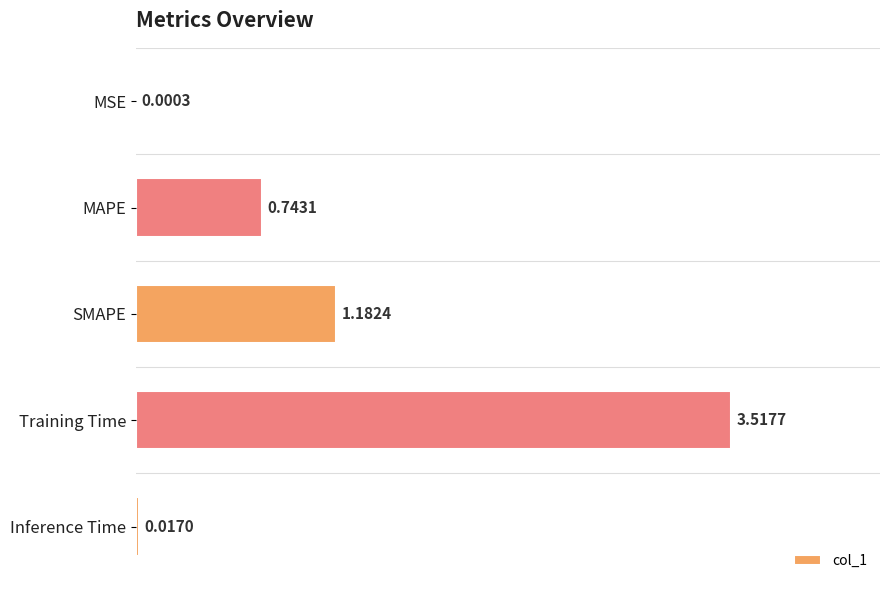

Between MAPE and SMAPE, which is larger?

SMAPE